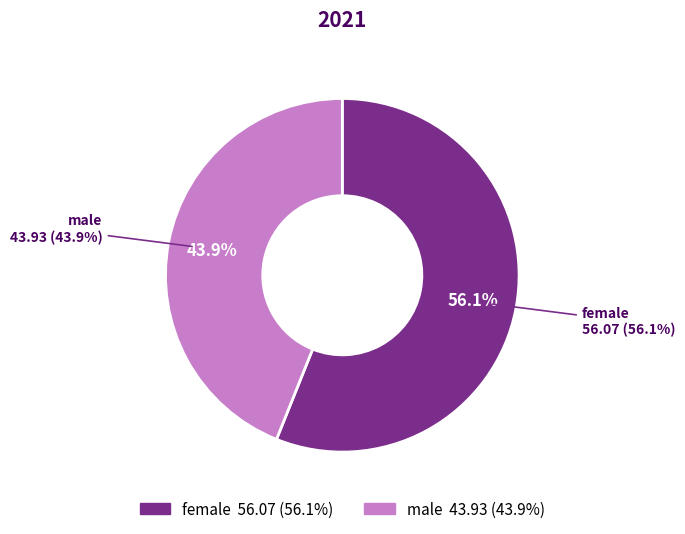

What is the ratio of the value at male to the value at female?

0.8